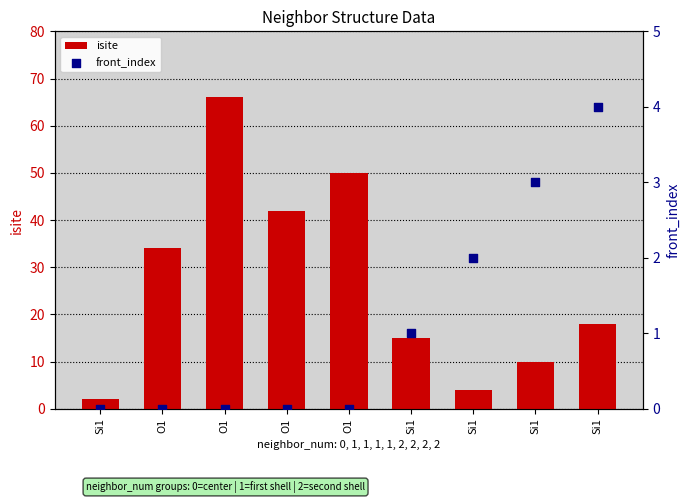

Which series reaches the minimum Y coordinate?

front_index